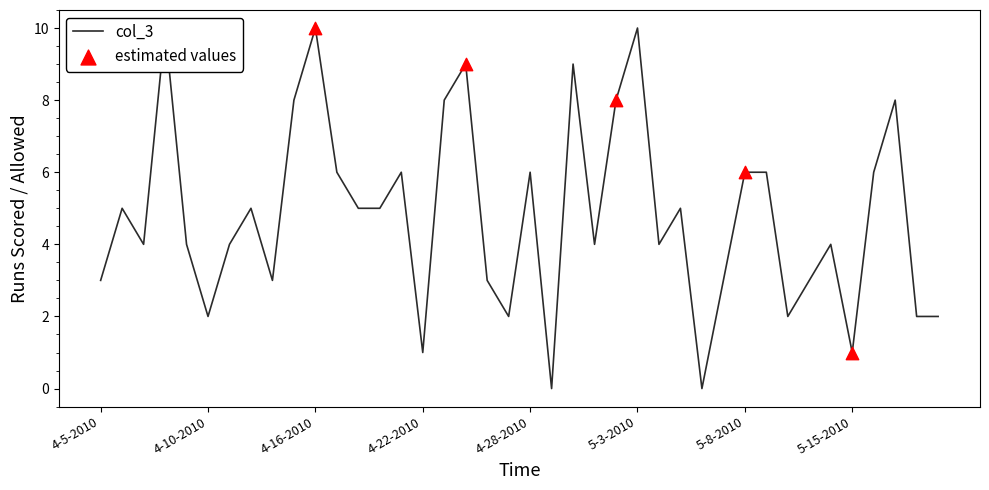

What is the change in value from 5-14-2010 to 5-19-2010?

-2